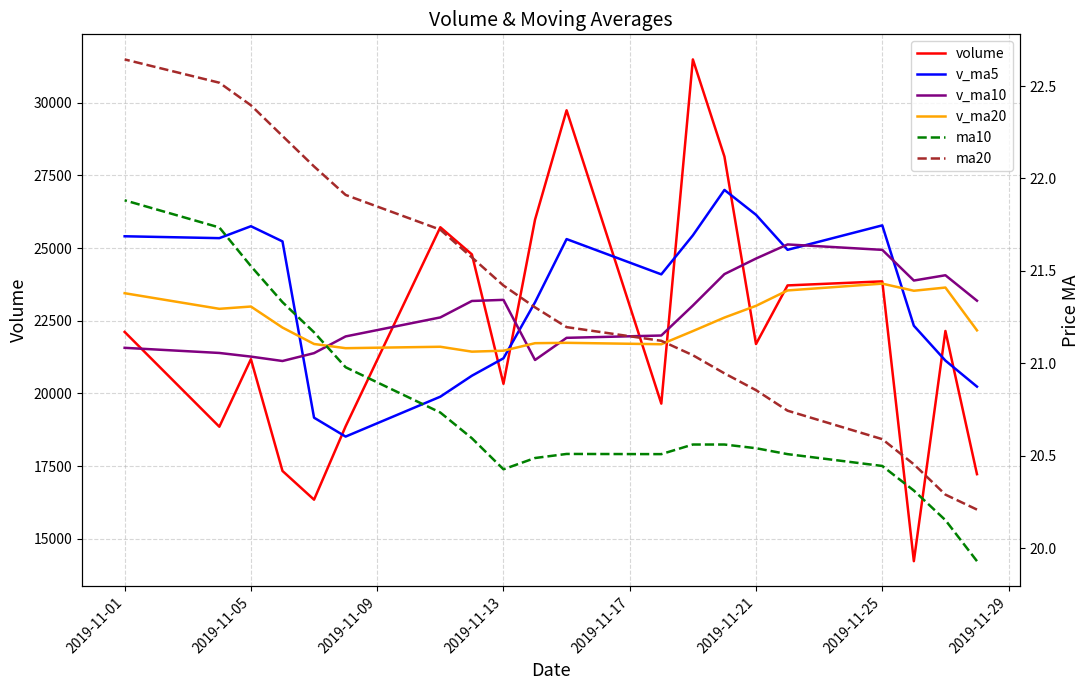

How many categories are shown in the chart?

20